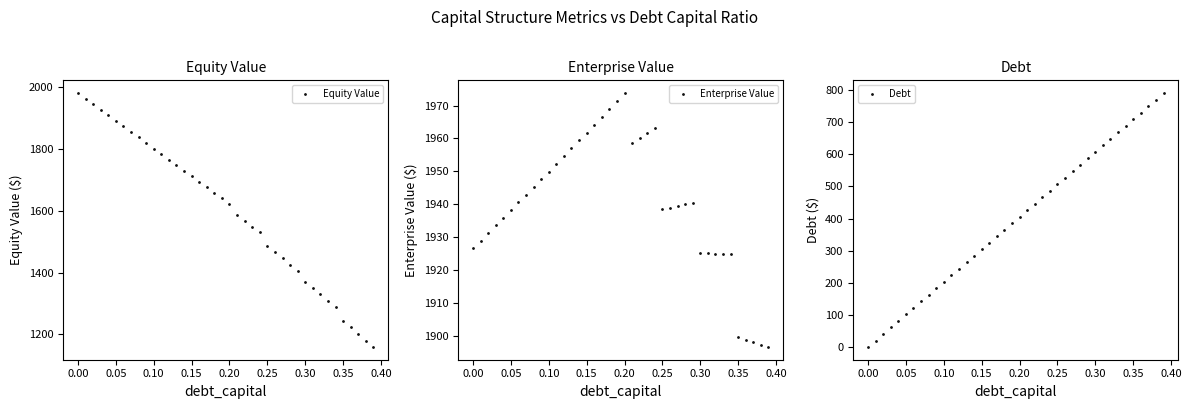

True or false: Debt has more than 0 points higher than both neighbors.

False